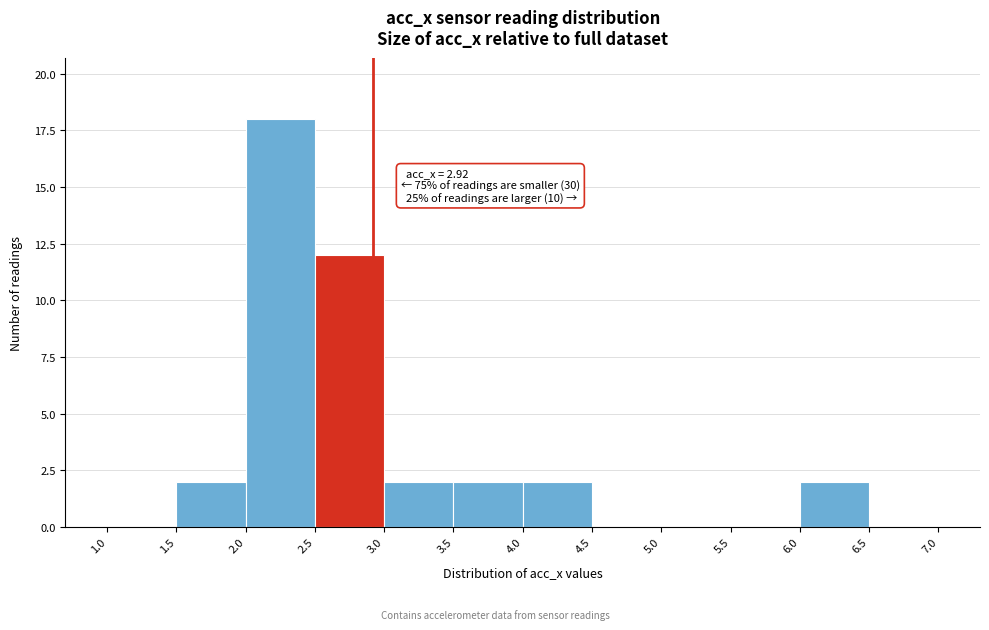

Which range on the x-axis has the tallest bar?

2.0 to 2.5